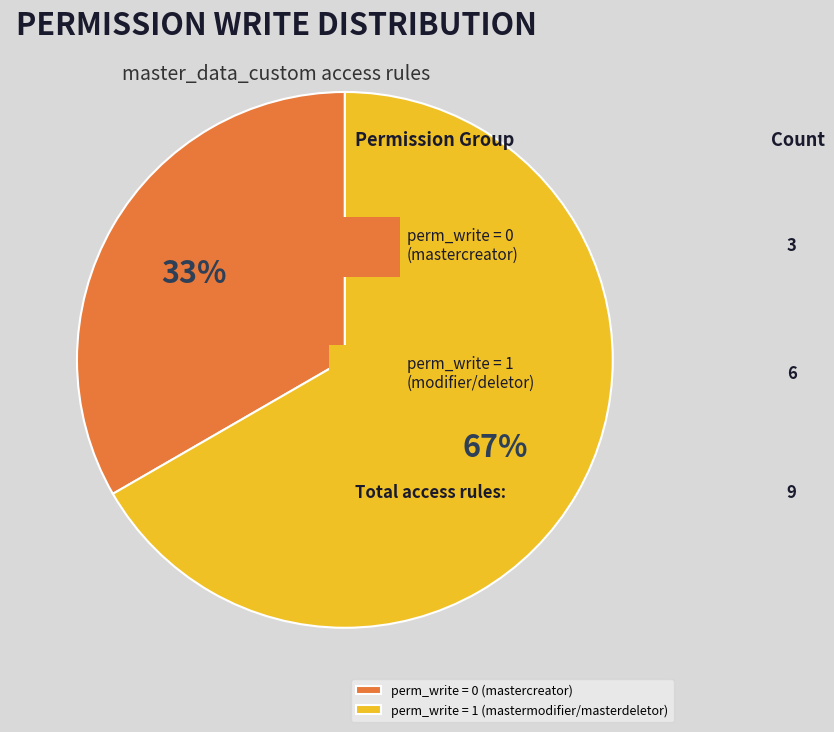

Do perm_write = 0 (mastercreator) and perm_write = 1 (mastermodifier/masterdeletor) together represent more than half of the pie?

Yes